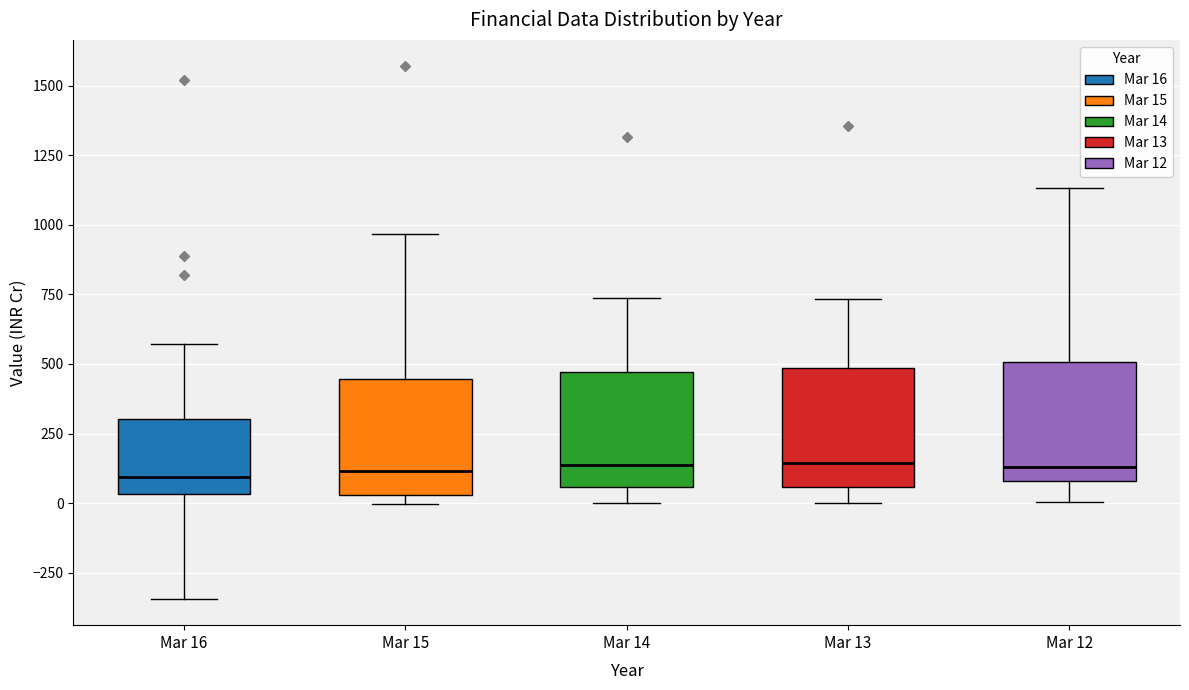

Reading left to right, read every box against the y-axis: the position of its median line, the range the box covers, and the ends of its whiskers. The values are not printed on the chart, so give them approximately, as read against the axis.

Mar 16: median 100, box 50 to 300, whiskers -350 to 550
Mar 15: median 100, box 50 to 450, whiskers 0 to 950
Mar 14: median 150, box 50 to 450, whiskers 0 to 750
Mar 13: median 150, box 50 to 500, whiskers 0 to 750
Mar 12: median 150, box 100 to 500, whiskers 0 to 1150